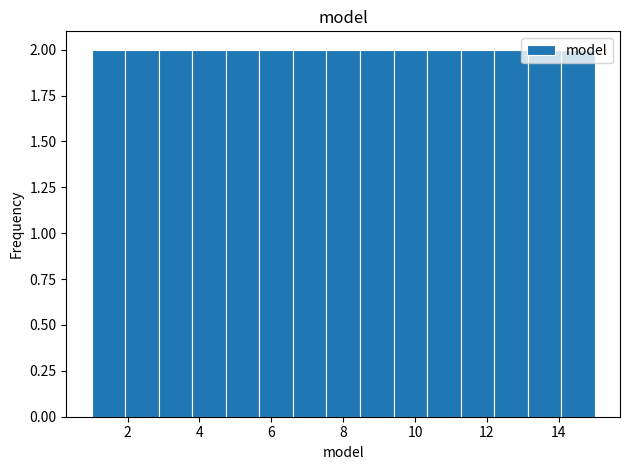

How tall is the bar that spans 13.2 to 14.0 on the x-axis? Neither the bar edges nor the heights are printed on the chart, so give them approximately, as read against the axes.

2